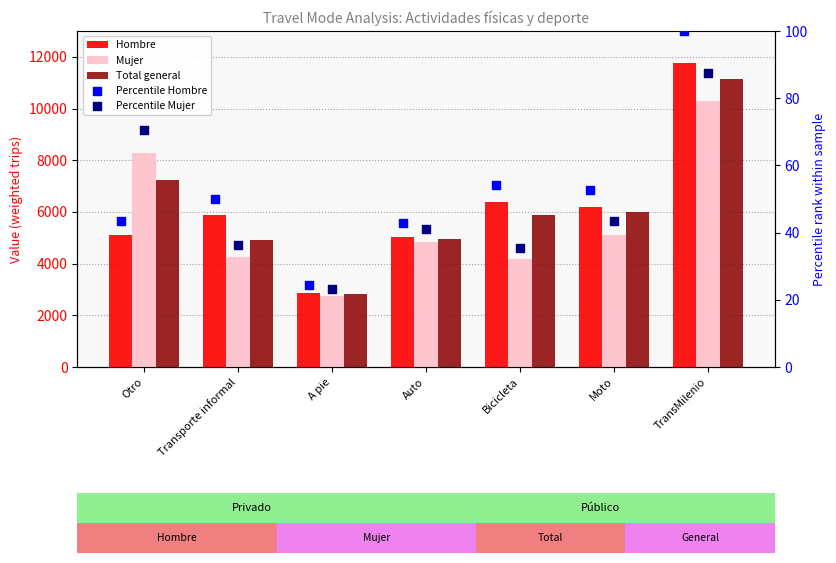

At which category is the sum across all series the highest?

TransMilenio